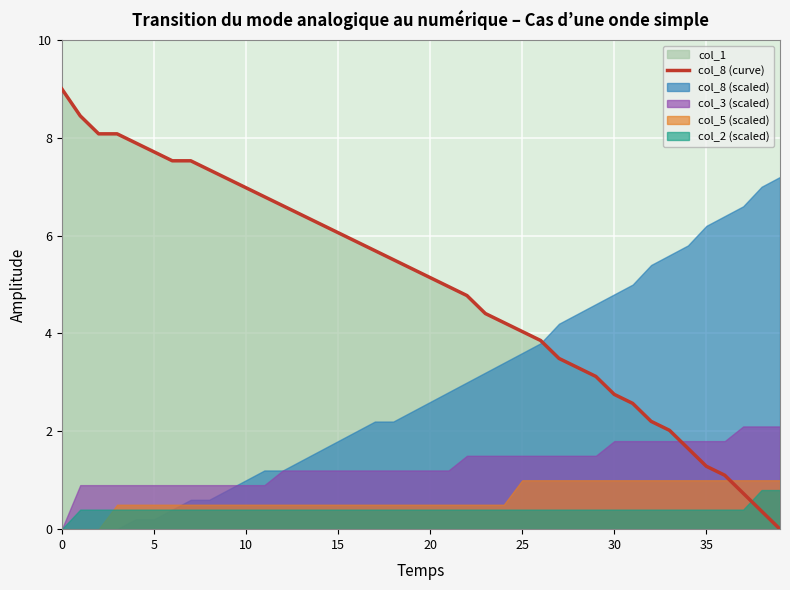

Which category has the lowest value across all series?

39